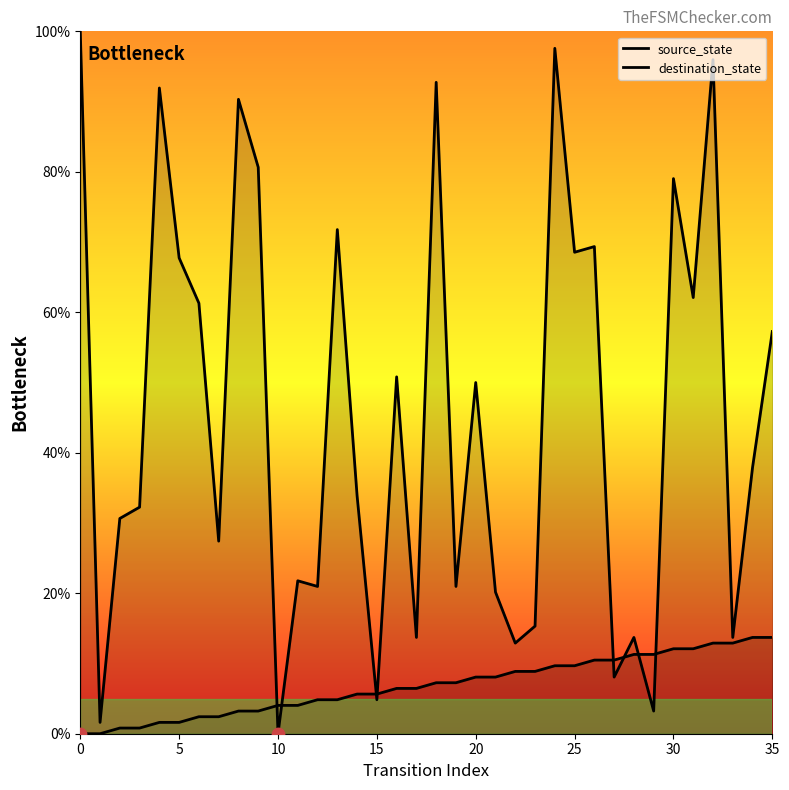

Which series has the largest Y range (max minus min)?

destination_state